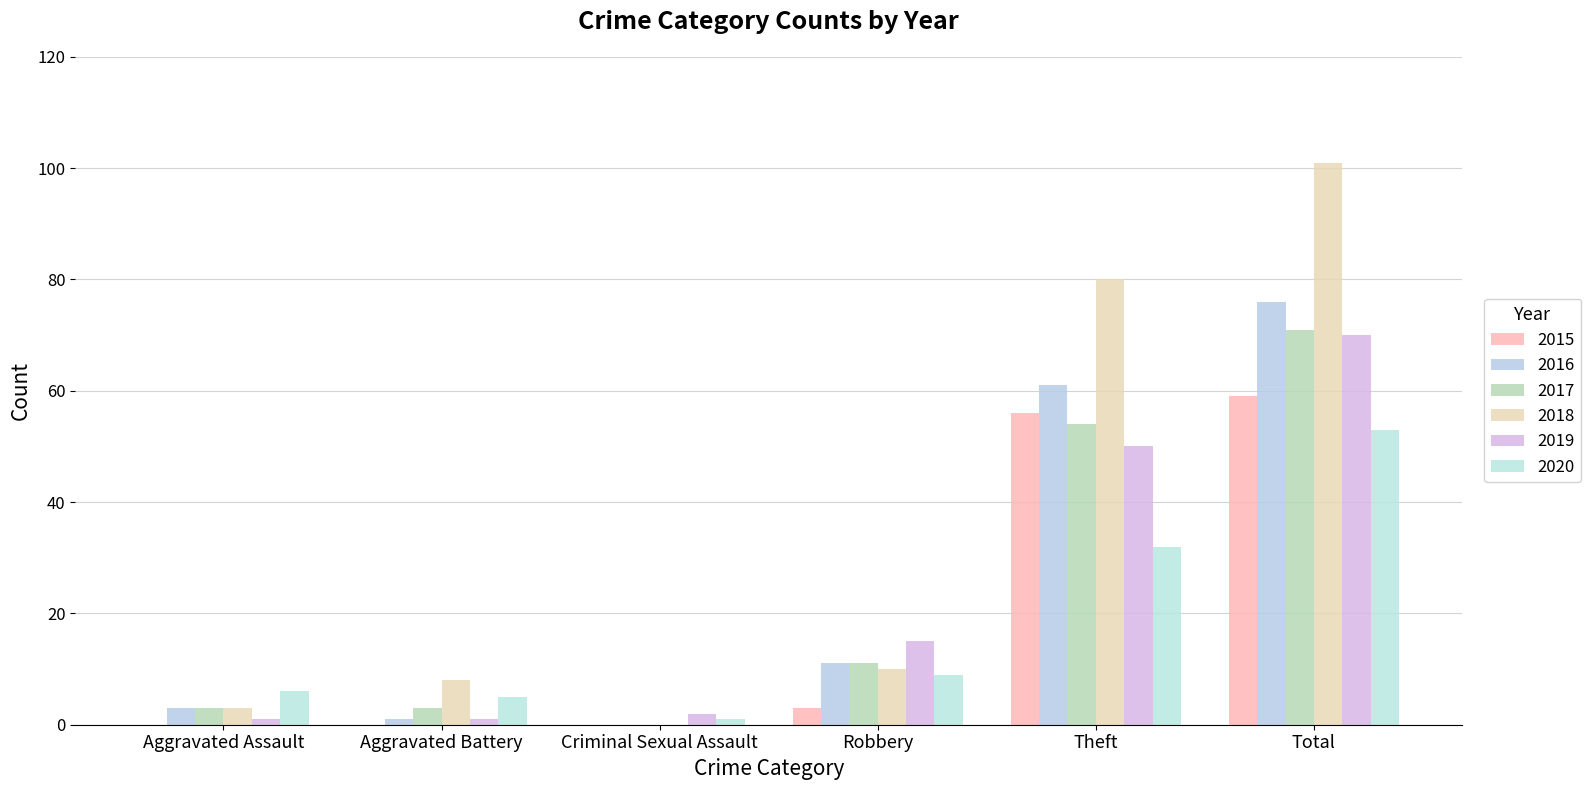

Are the bars grouped side by side (vs. stacked)?

Yes